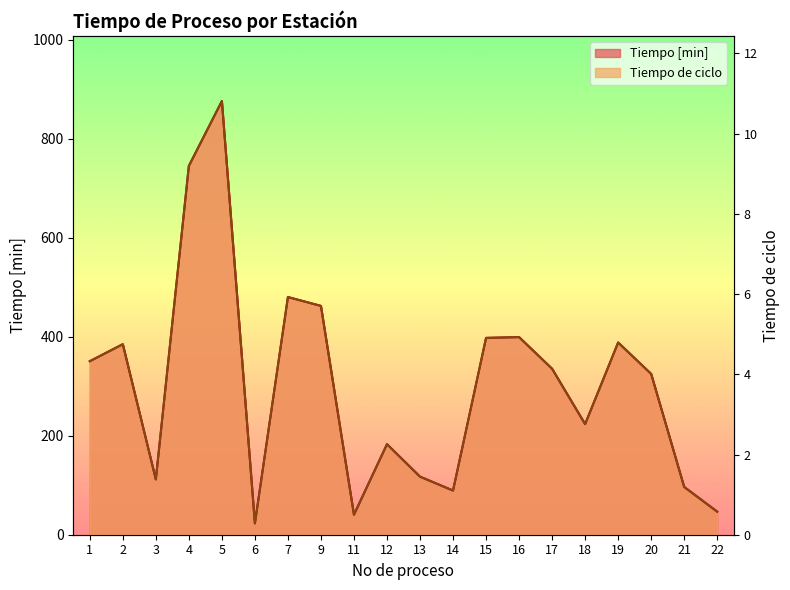

Is it true that Tiempo de ciclo equals 69.2 at 11?

False